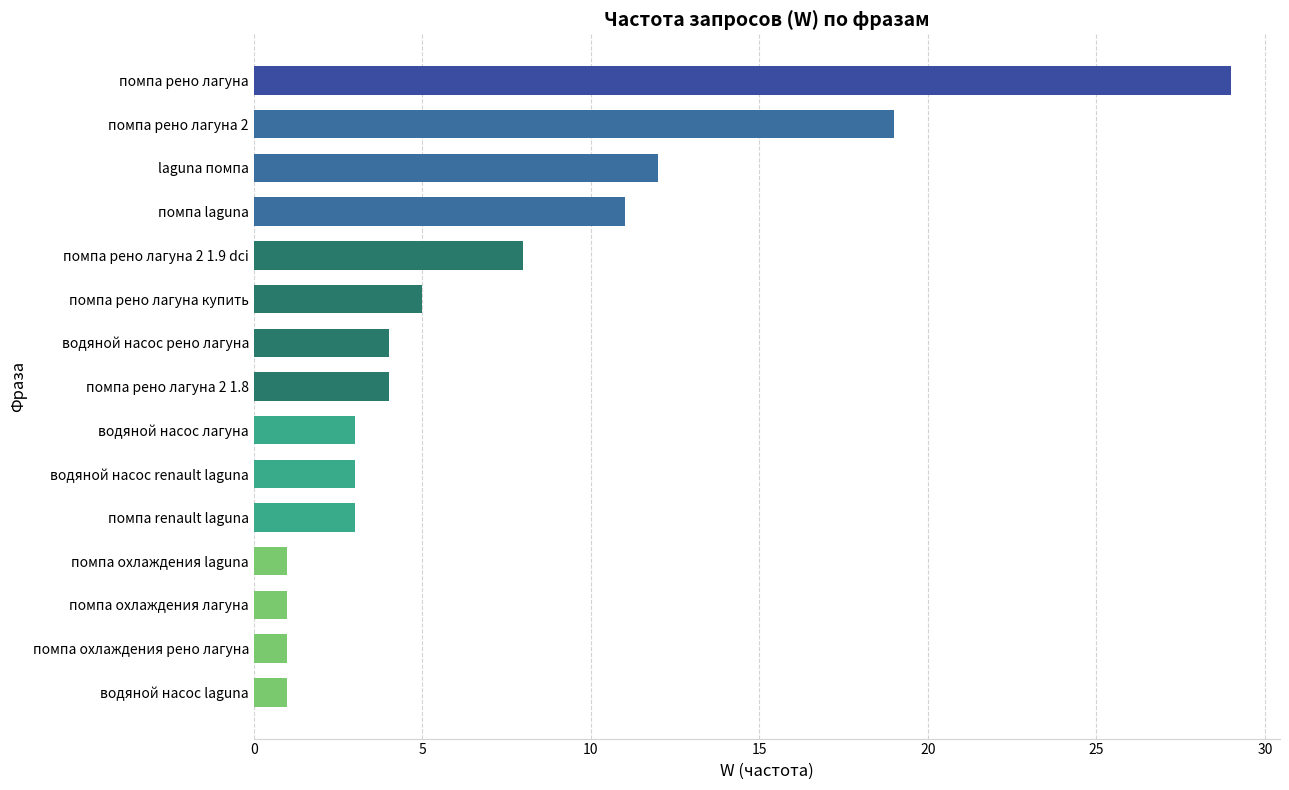

At which label is the value closest to 15?

laguna помпа